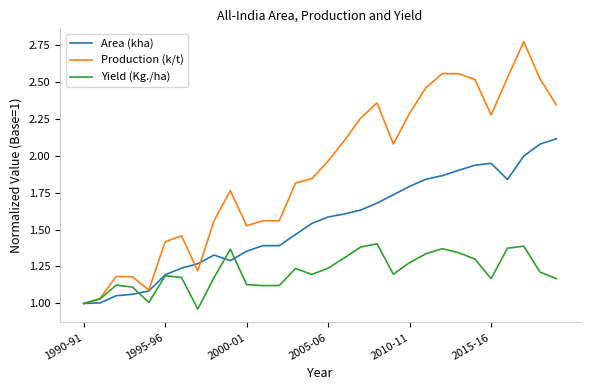

Which series has the largest range (max minus min)?

Production (k/t)